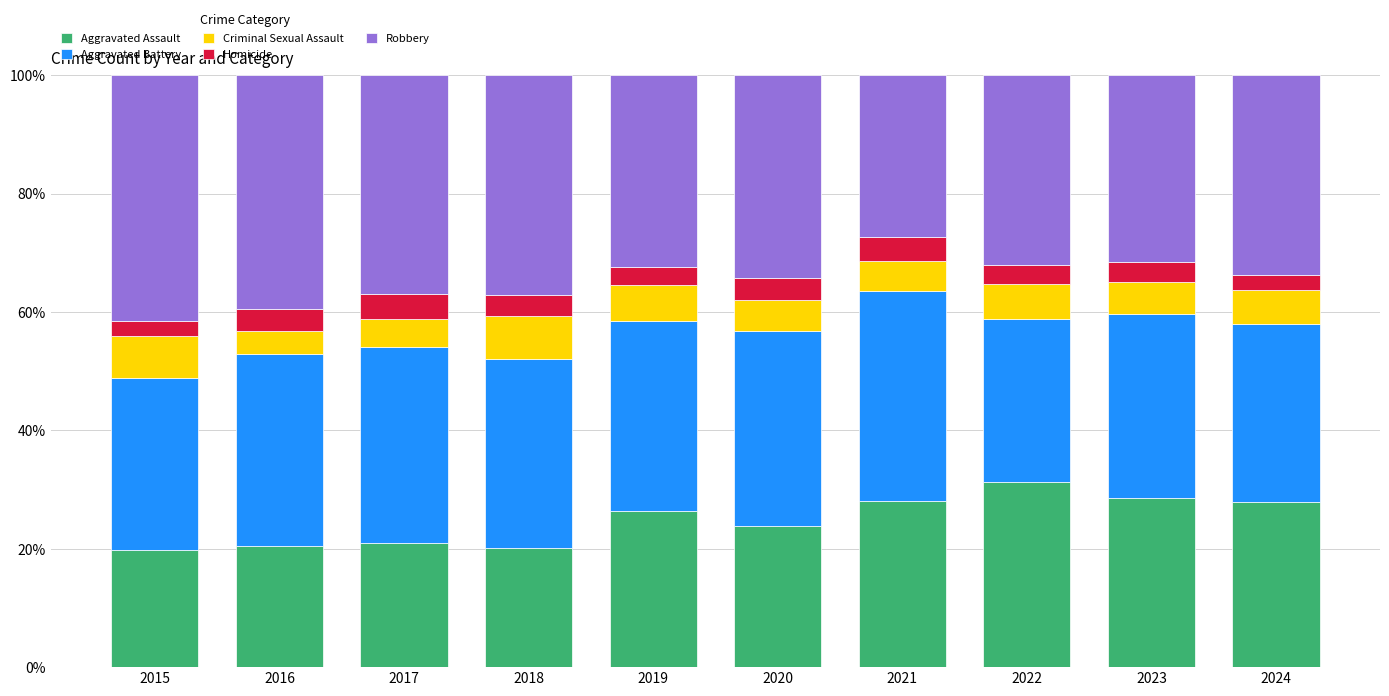

True or false: Aggravated Assault has a value of 31.2 at 2022.

True